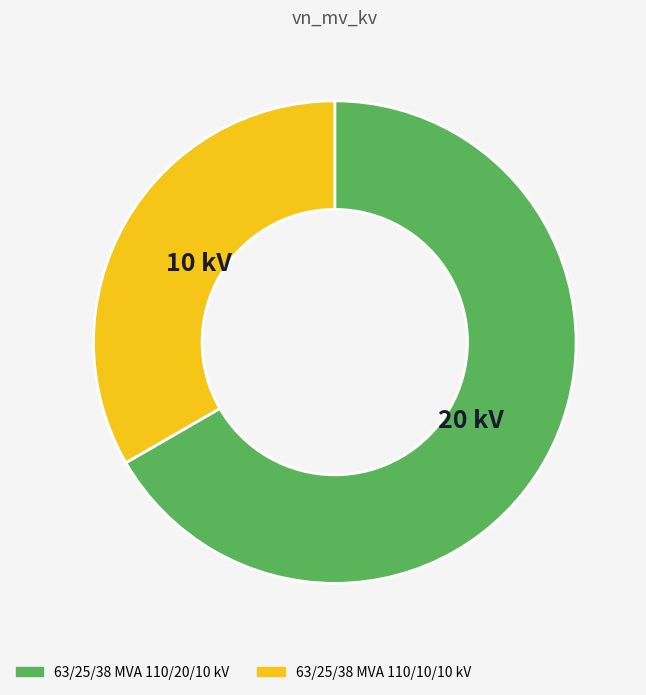

Rank the categories by value from lowest to highest.

63/25/38 MVA 110/10/10 kV, 63/25/38 MVA 110/20/10 kV